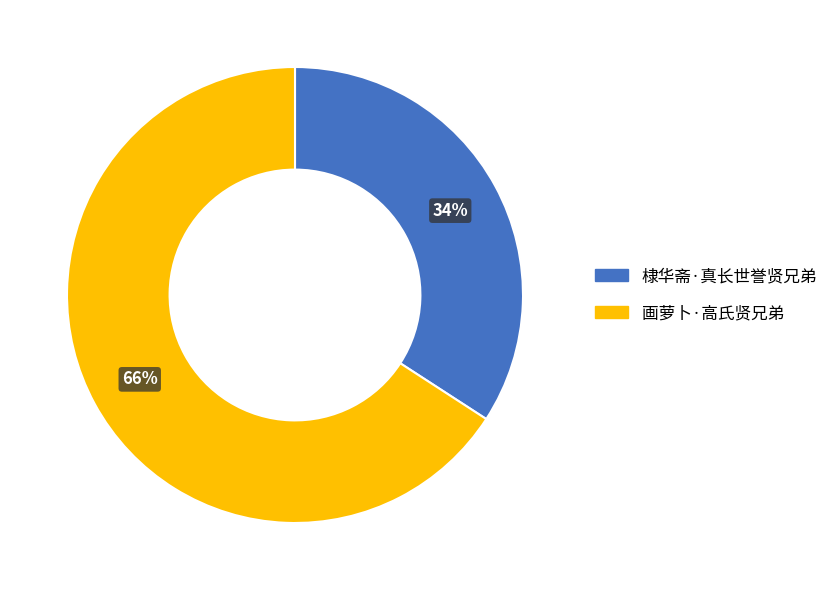

To the nearest percent, what is the difference between the 棣华斋·真长世誉贤兄弟 and 画萝卜·高氏贤兄弟 slice percentages?

32%